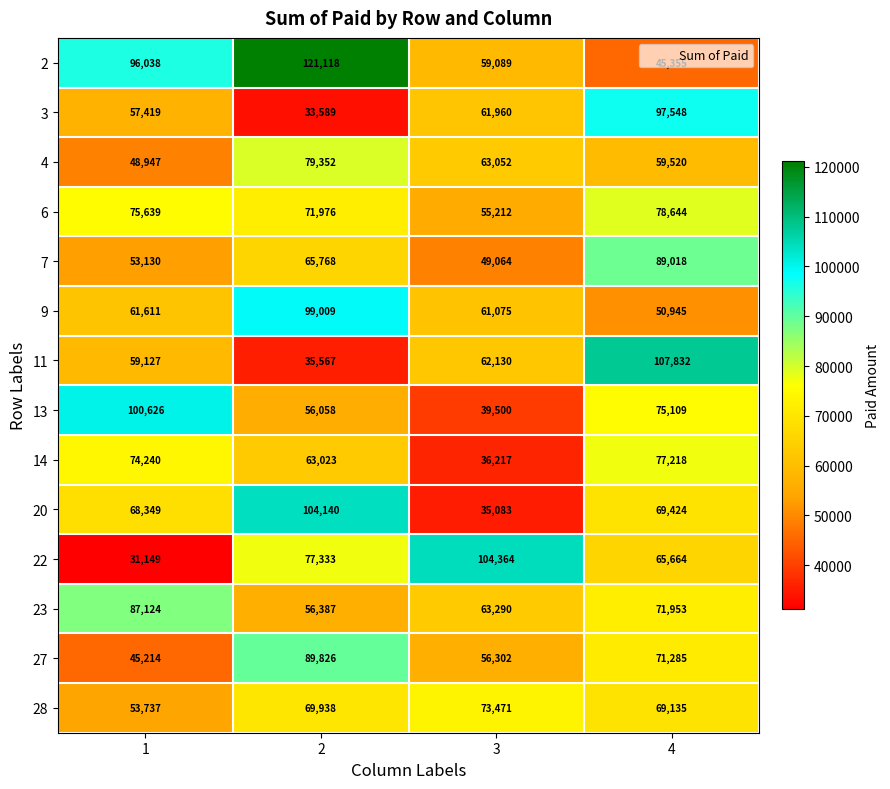

What is the difference between the 4 values at 1 and 3?

14105